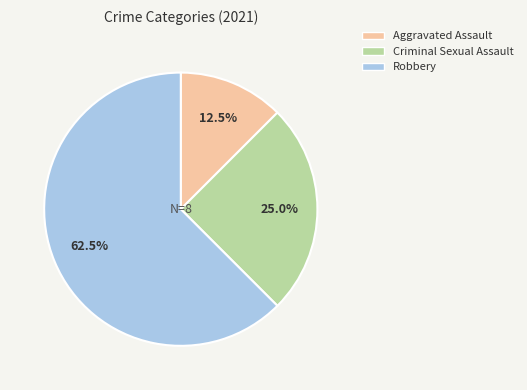

Does any single category account for the majority?

Yes